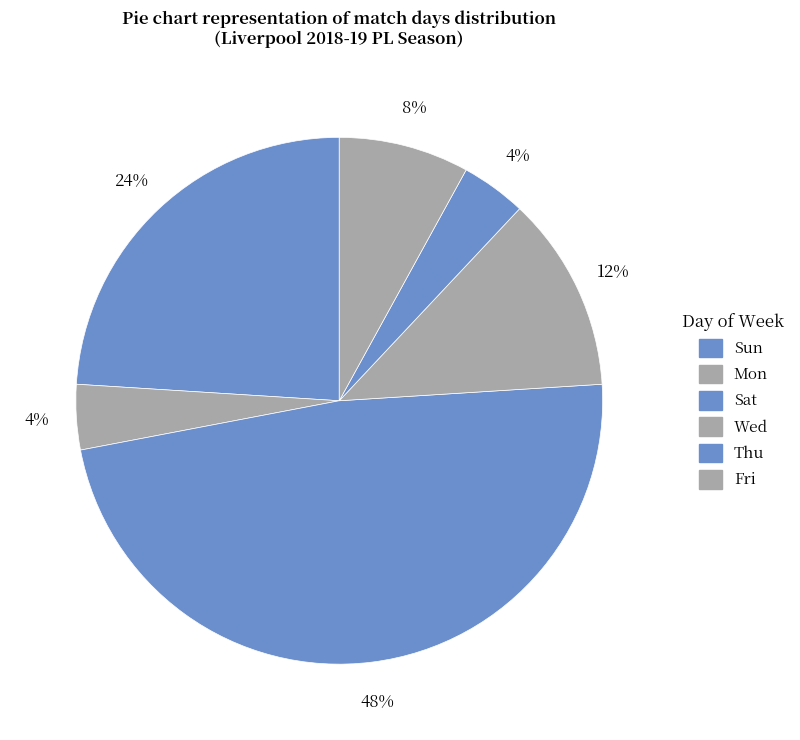

What percentage is NOT represented by Sat?

75.0%